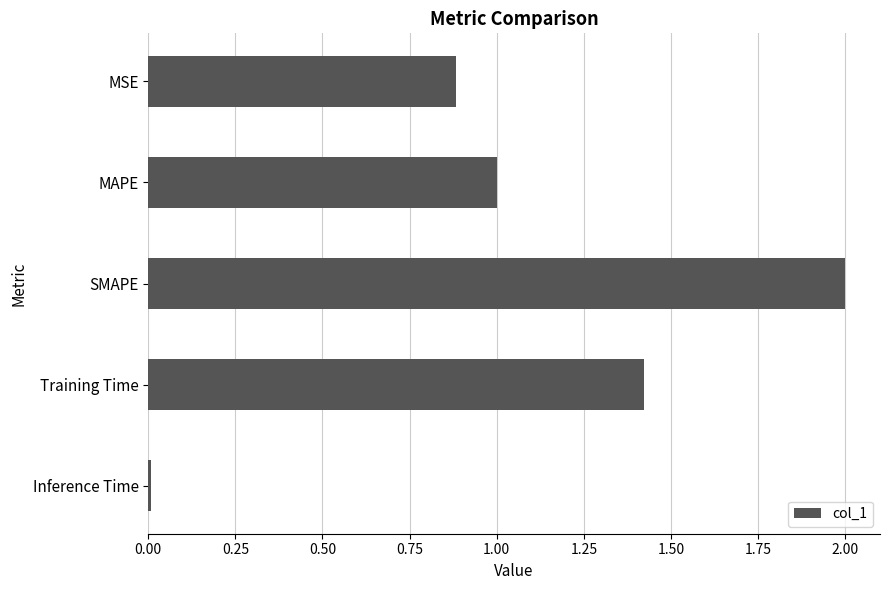

What is the change in value from MSE to MAPE?

+0.1